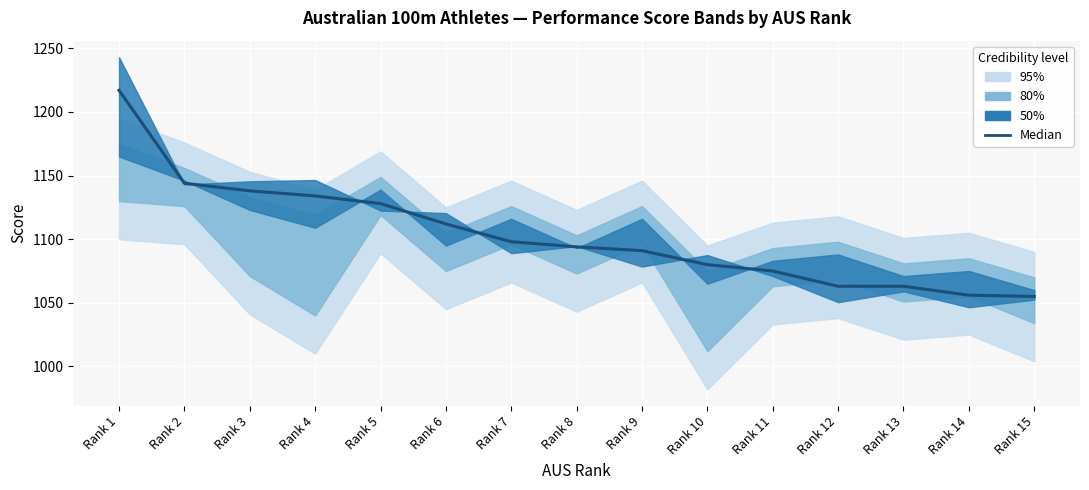

Reading left to right, list all the values displayed in this chart.

1217	1144	1138	1134	1128	1112	1098	1094	1091	1080	1075	1063	1063	1056	1055